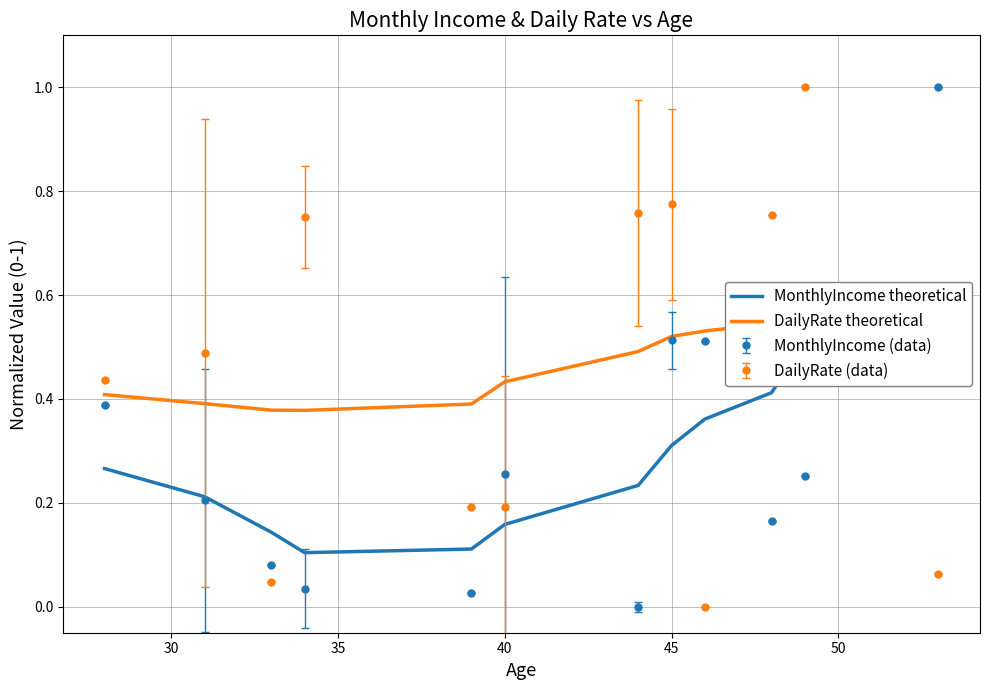

What is the average value of the DailyRate theoretical series?

0.5